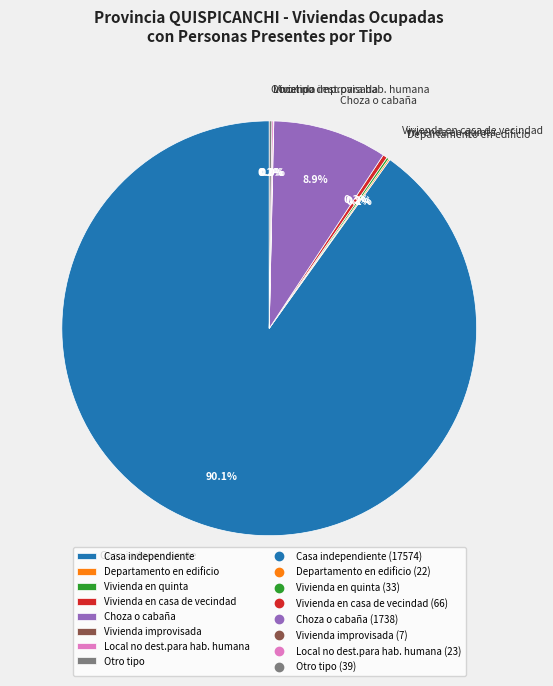

Which has a higher value, Casa independiente or Vivienda en casa de vecindad?

Casa independiente